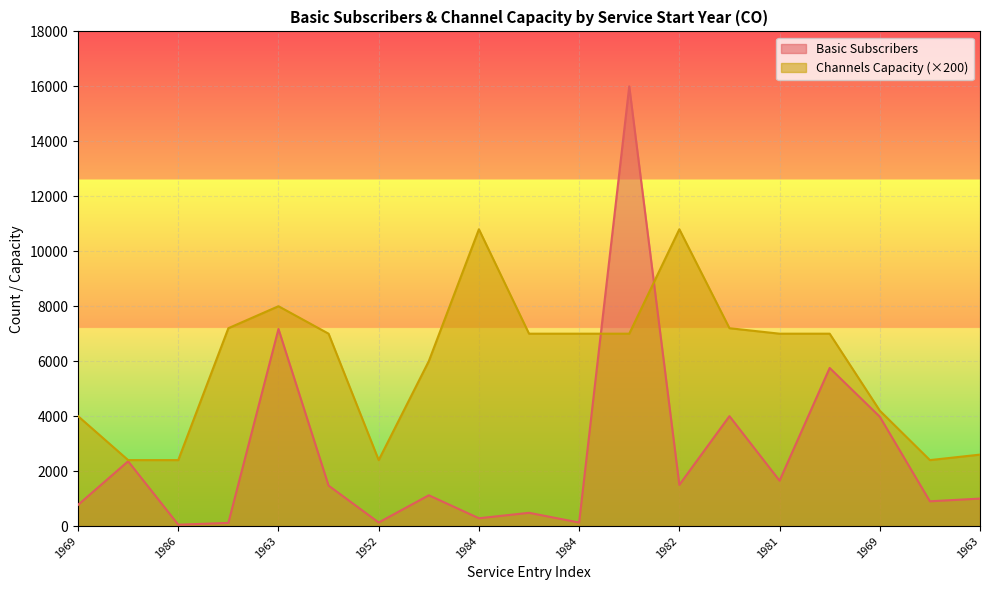

True or false: Basic Subscribers has a value of 1651 at 1981.

True